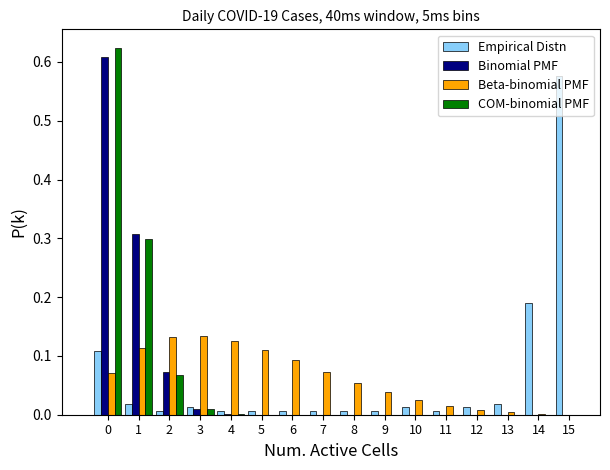

The value of Beta-binomial PMF at 3 is 0.2. True or false?

False